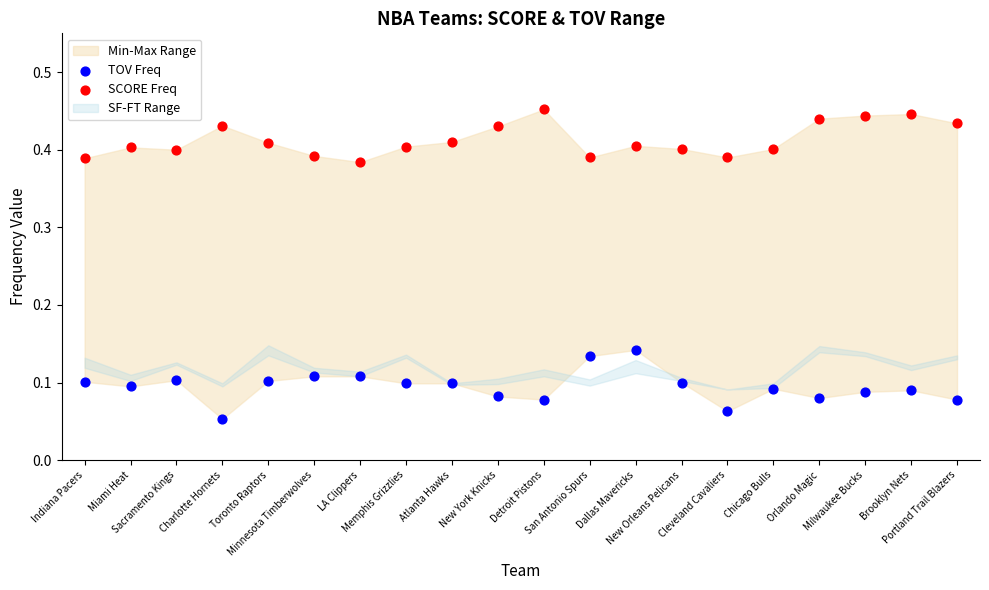

Which series contains the lowest Y value?

TOV Freq